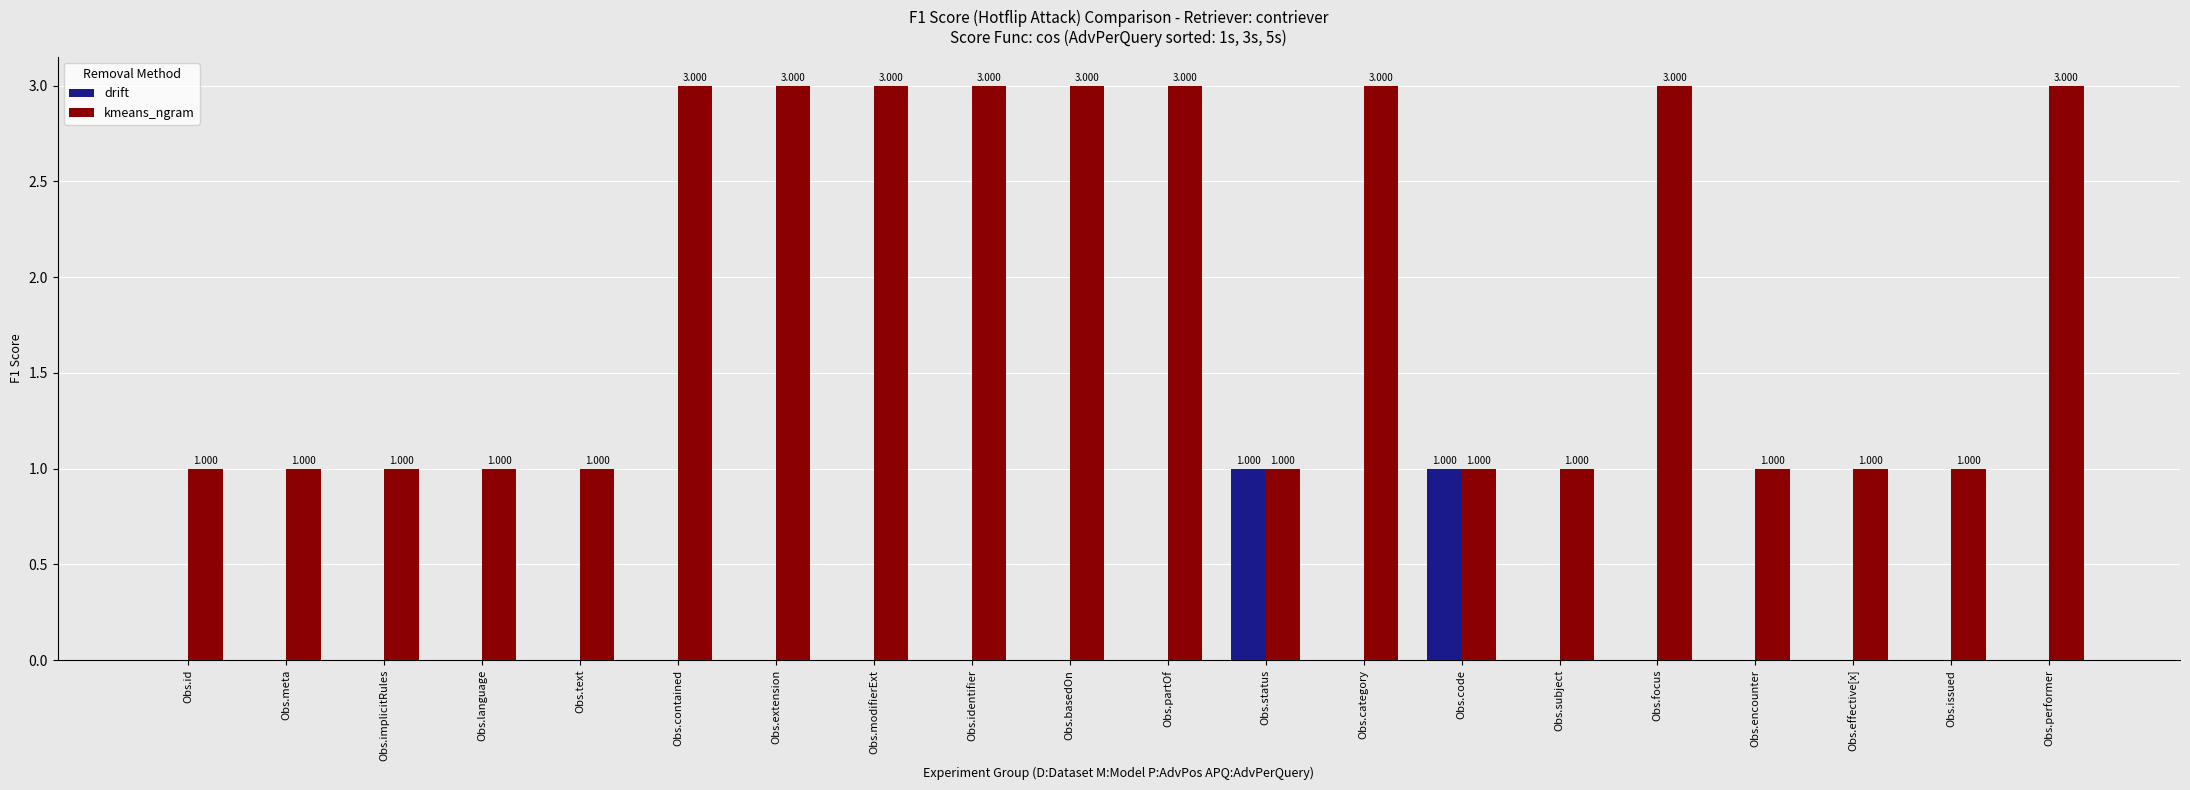

Is it true that kmeans_ngram equals 0 at Obs.encounter?

False